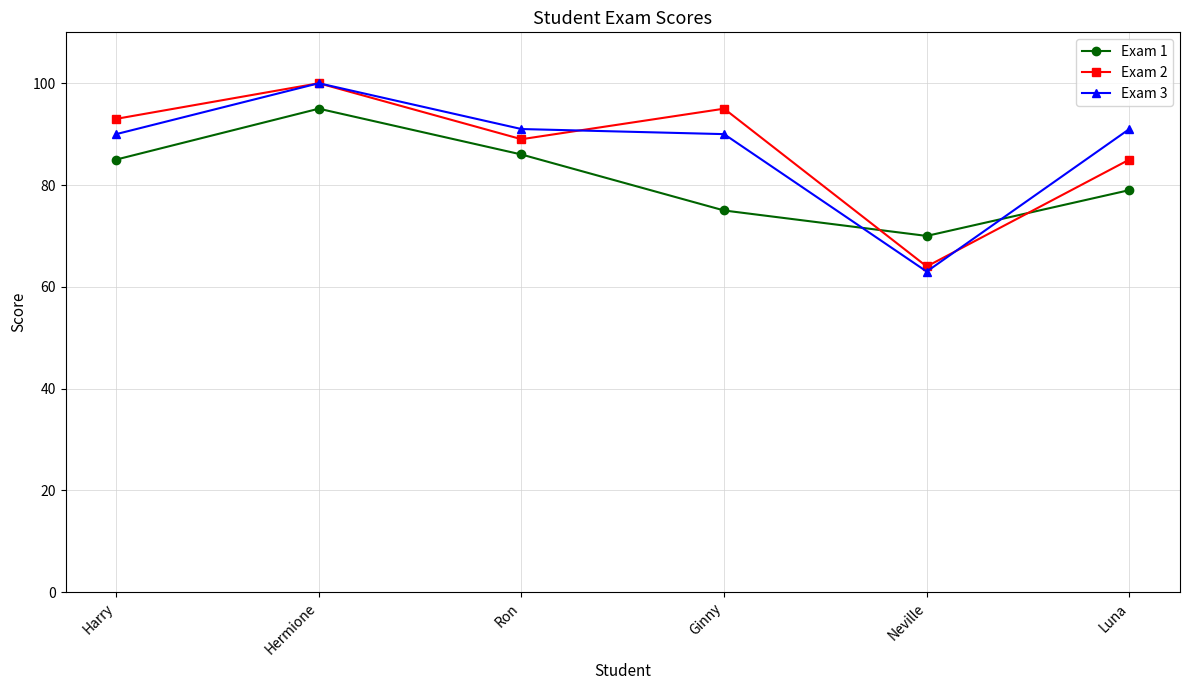

At which label does Exam 1 reach its minimum?

Neville